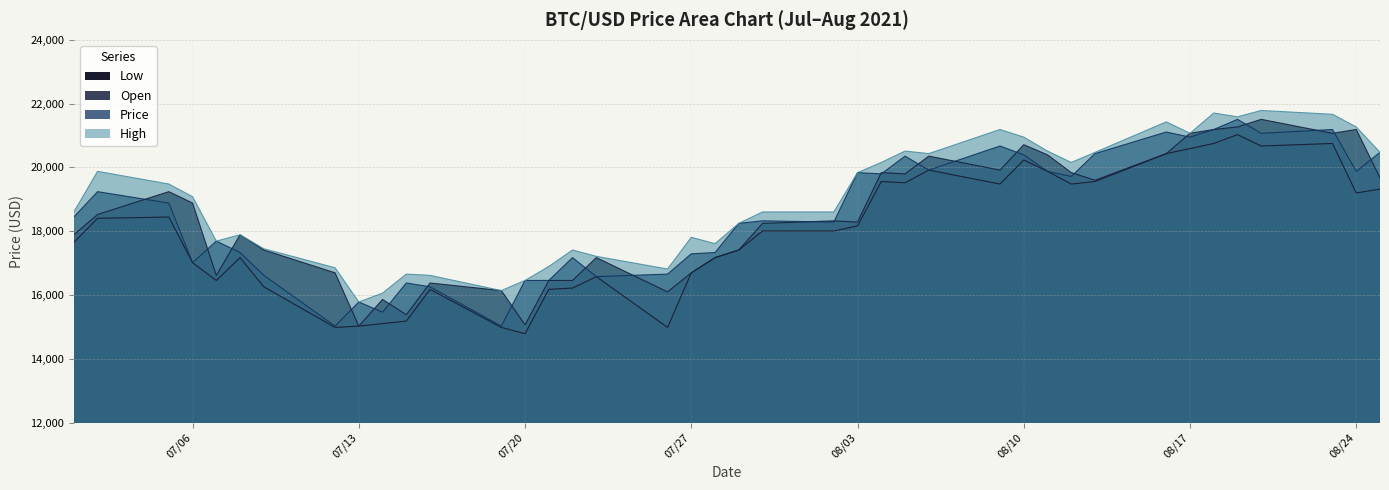

Where is the first local minimum for Open?

07/07/2021